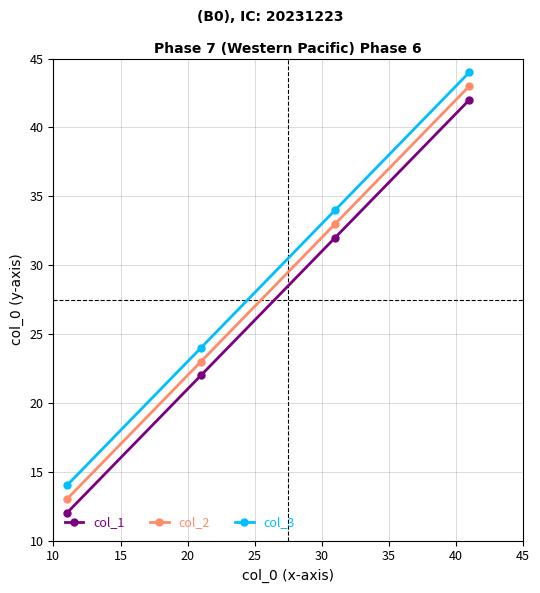

True or false: col_2 has more than 1 points higher than both neighbors.

False